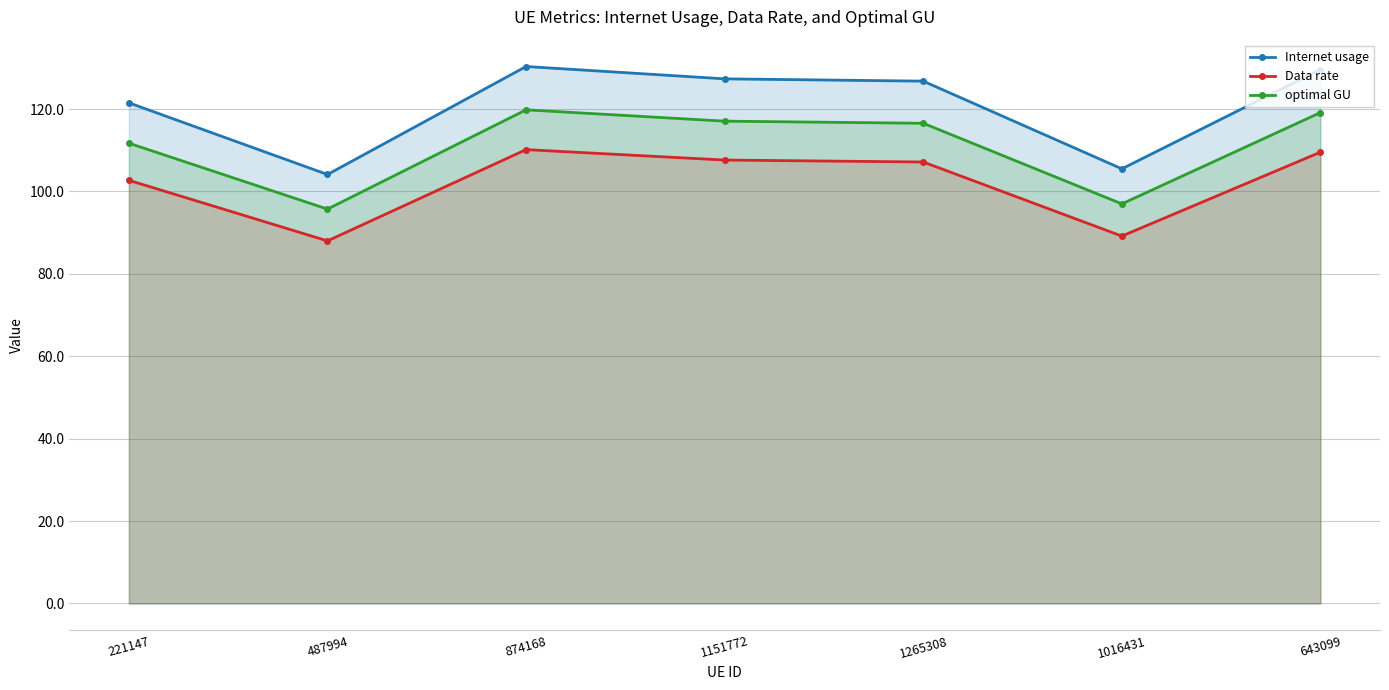

Is it true that Internet usage equals 105.5 at 1016431?

True